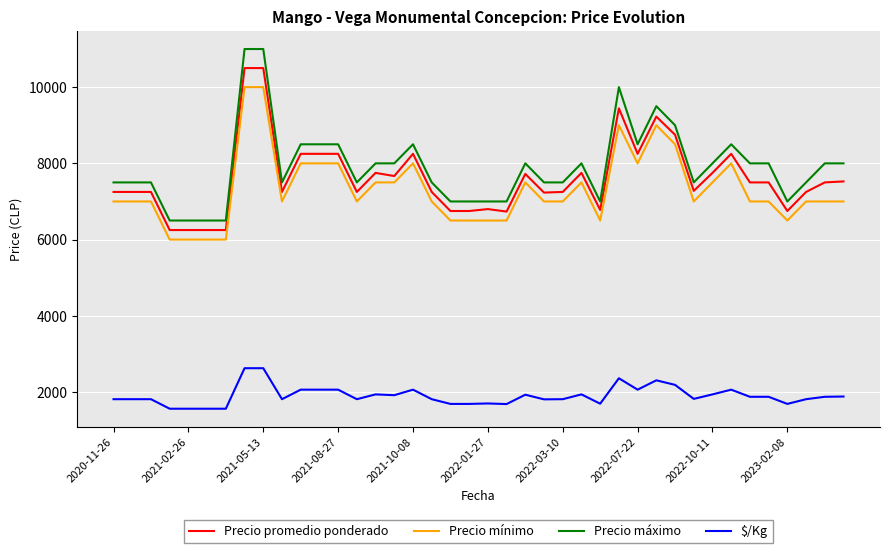

True or false: Precio mínimo and $/Kg cross at least once.

False